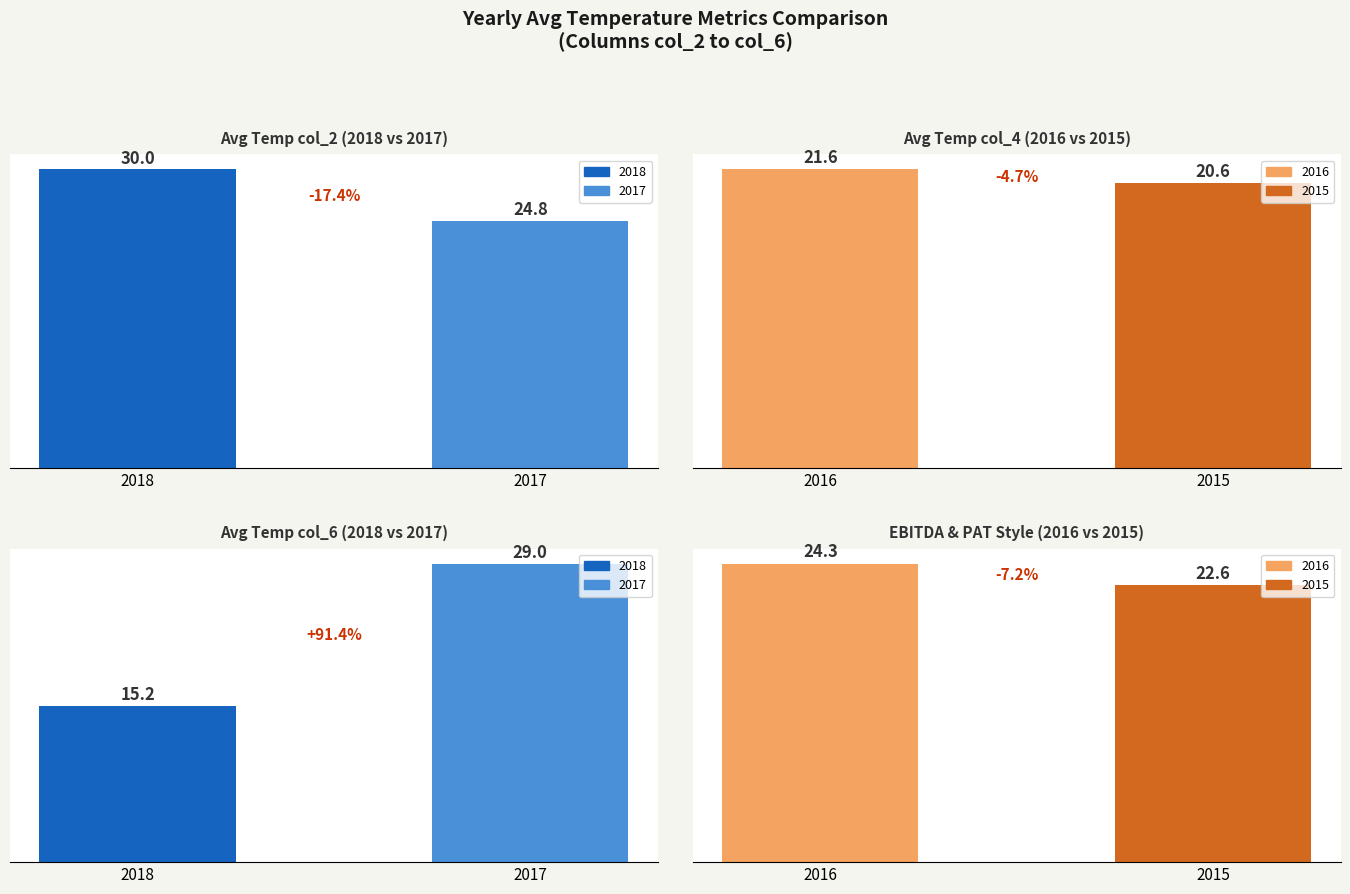

List the series in order of their peak value, highest first.

2018 vs 2017, 2016 vs 2015